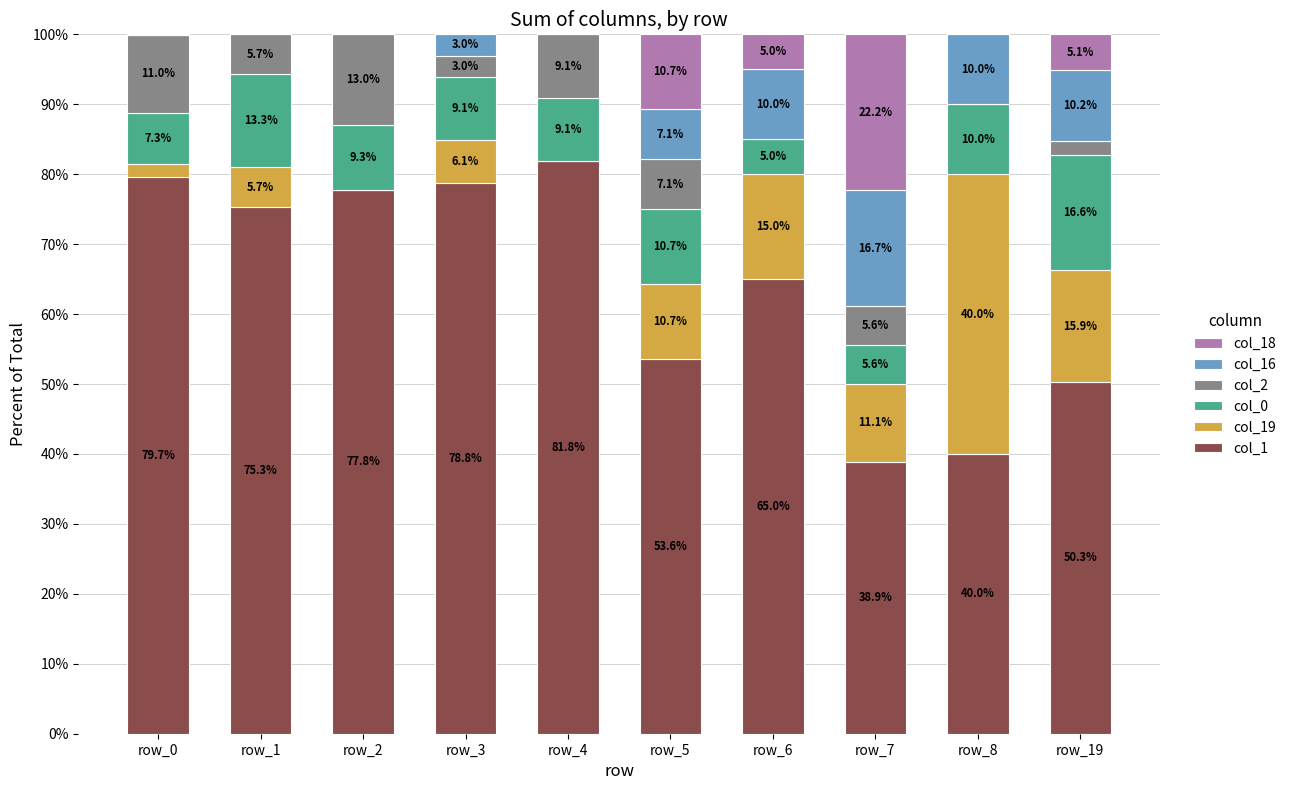

At which label is col_1 closest to 60?

row_6